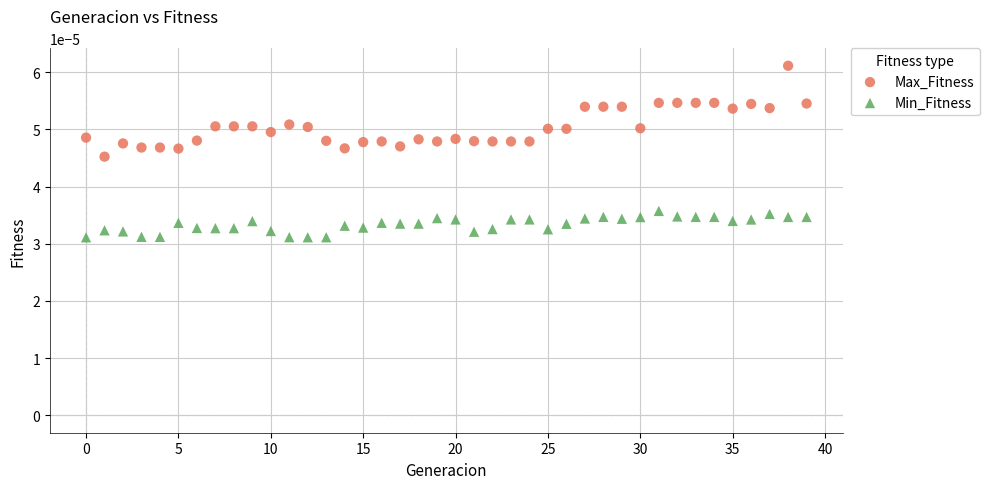

Which series contains the highest Y value?

Max_Fitness